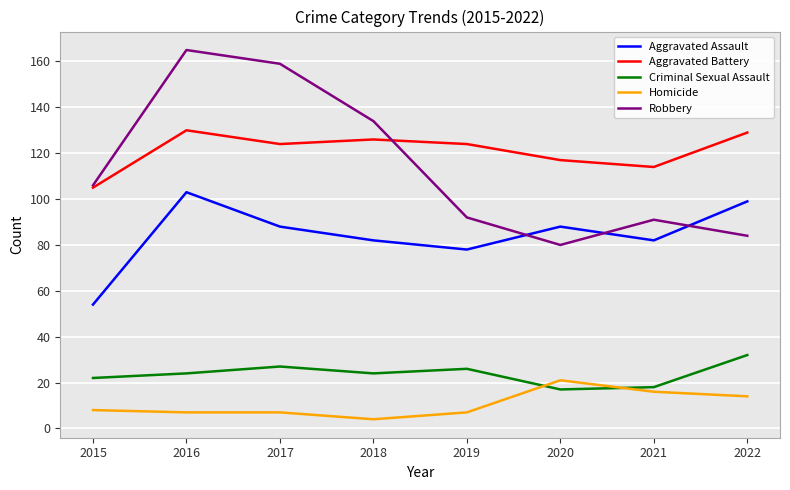

Which series has the largest total across all categories?

Aggravated Battery